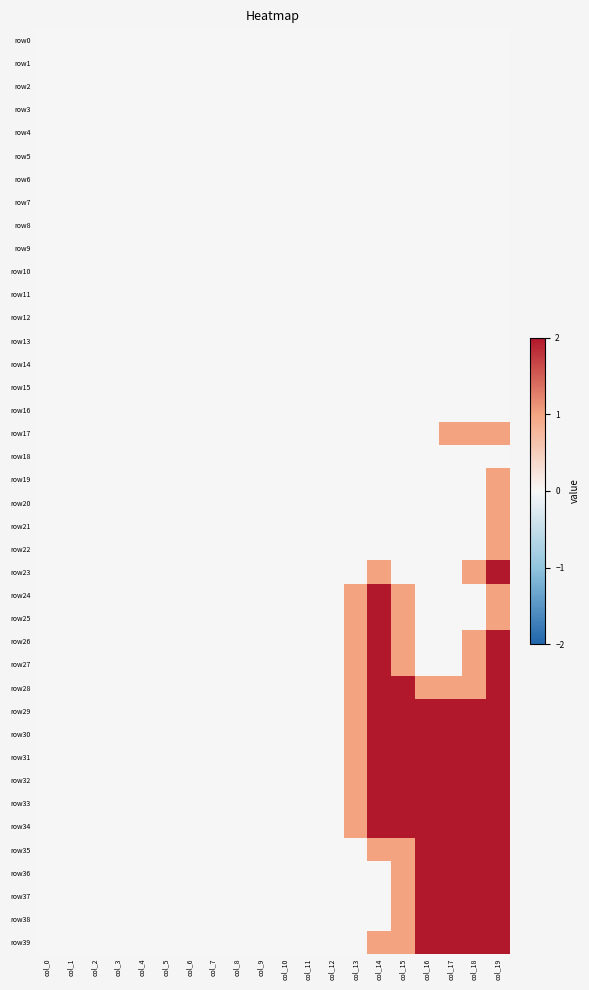

What is the greatest value displayed?

2